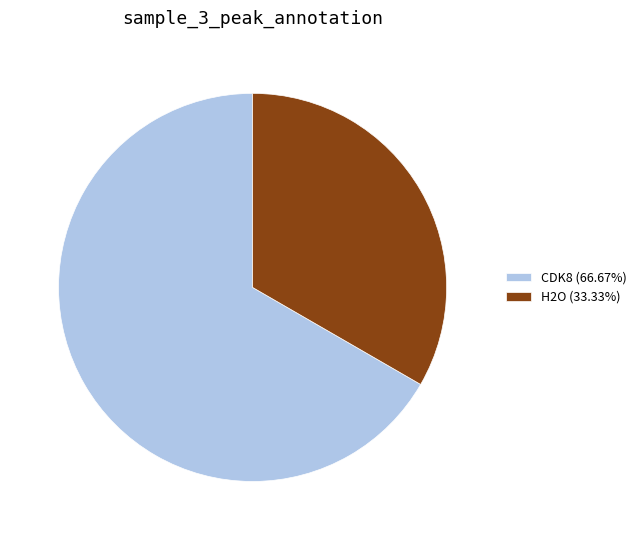

The H2O slice represents 21% of the pie. True or false?

False